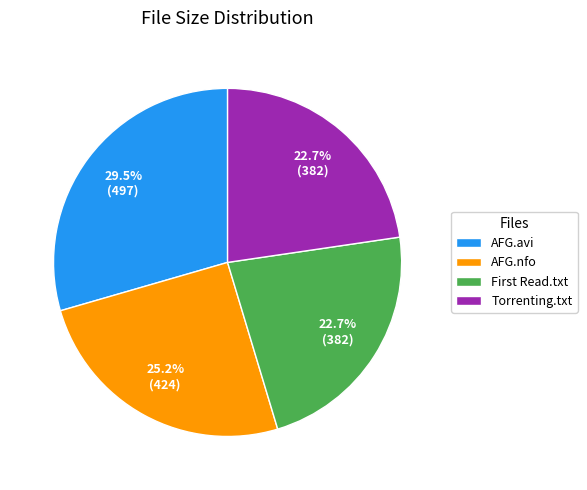

What is the ratio of the value at AFG.nfo to the value at AFG.avi?

0.9